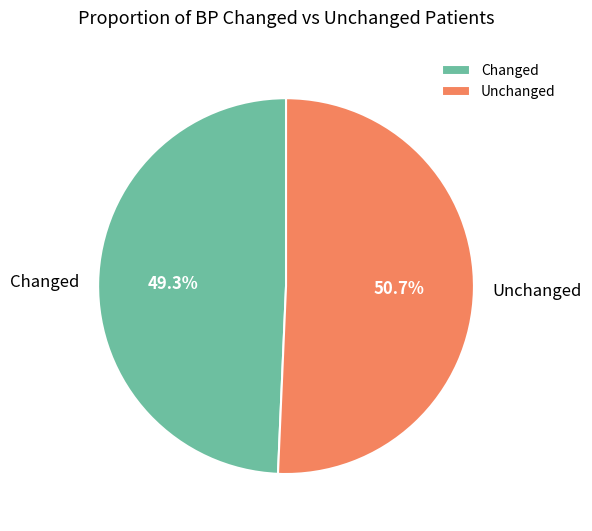

Which category has the smallest portion of the pie?

Changed